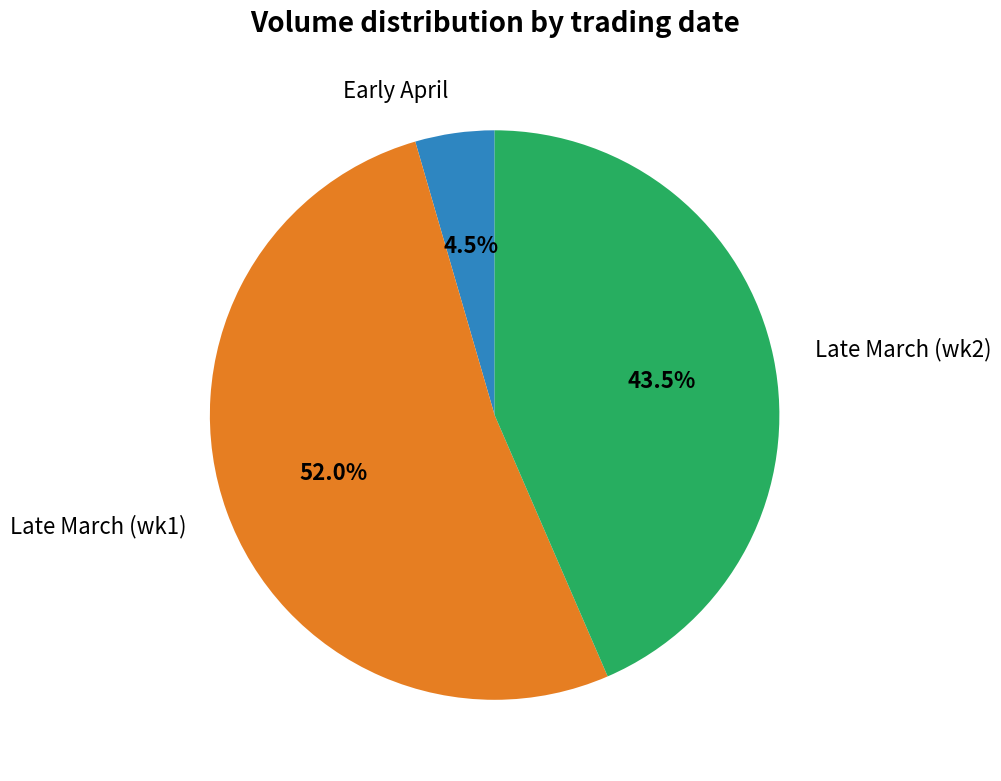

Does any single category account for the majority?

Yes